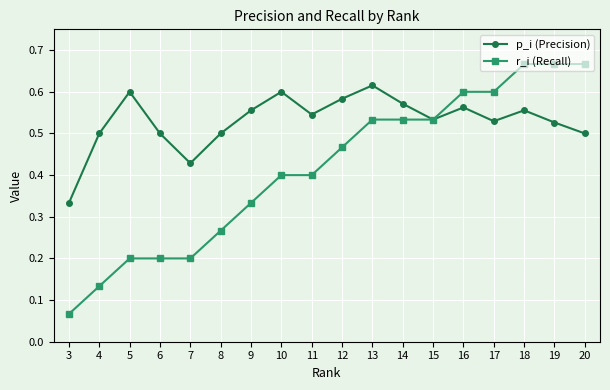

Does the chart display data point markers on the line(s)?

Yes